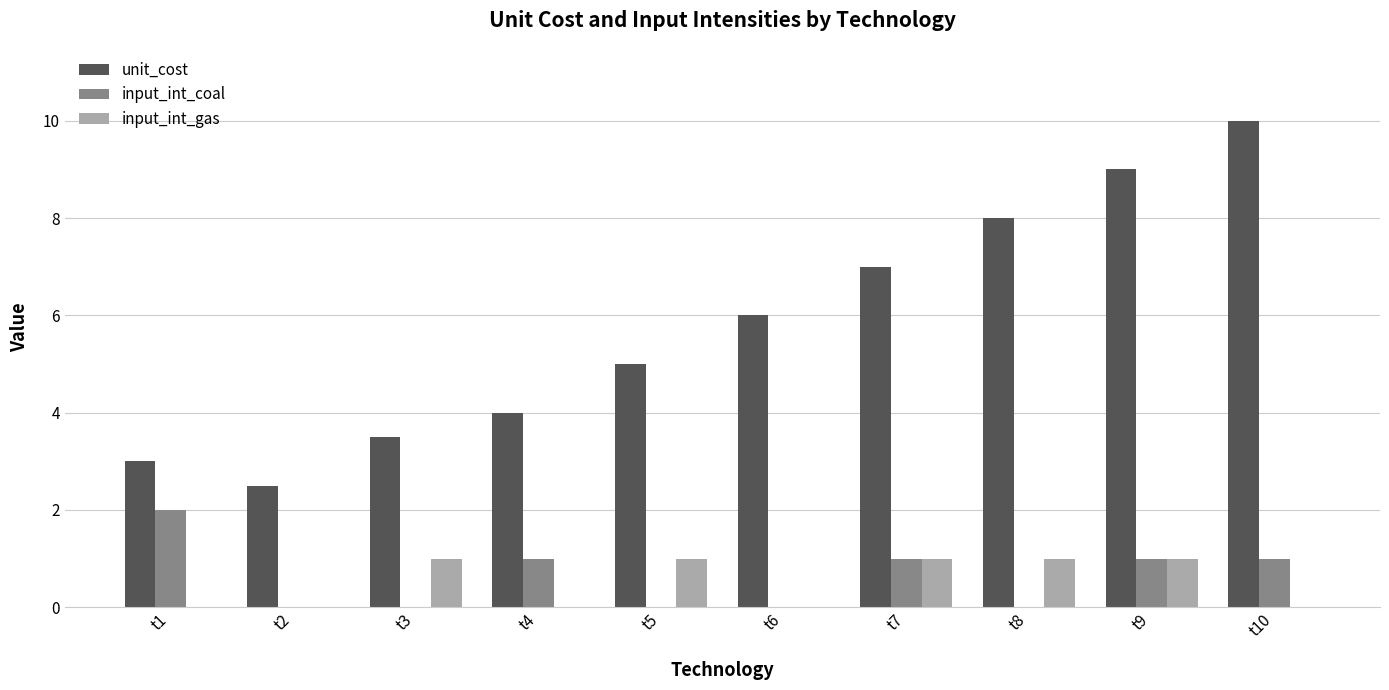

At which label does input_int_coal reach its peak?

t1